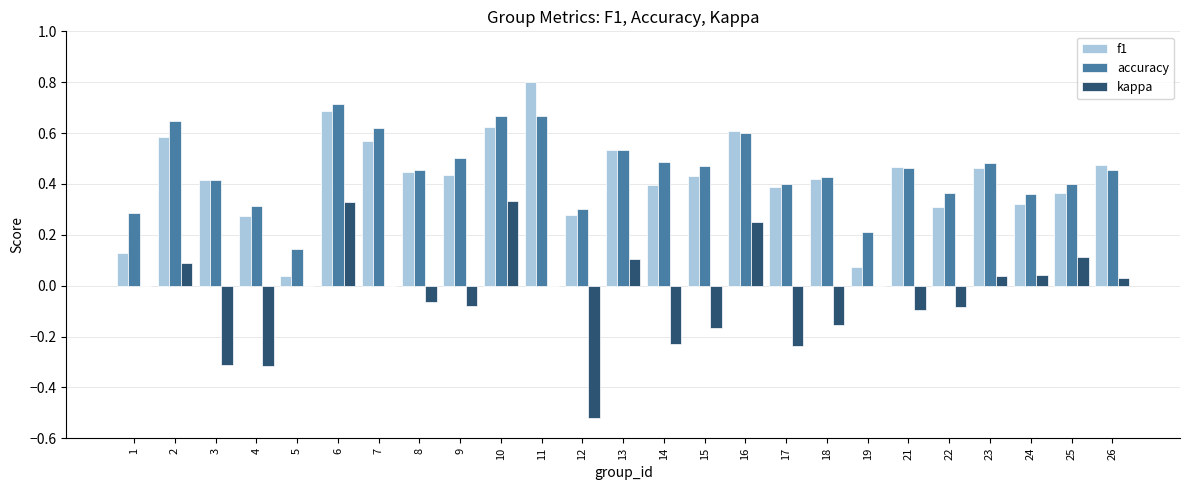

What is the total value across all series at 7?

1.2